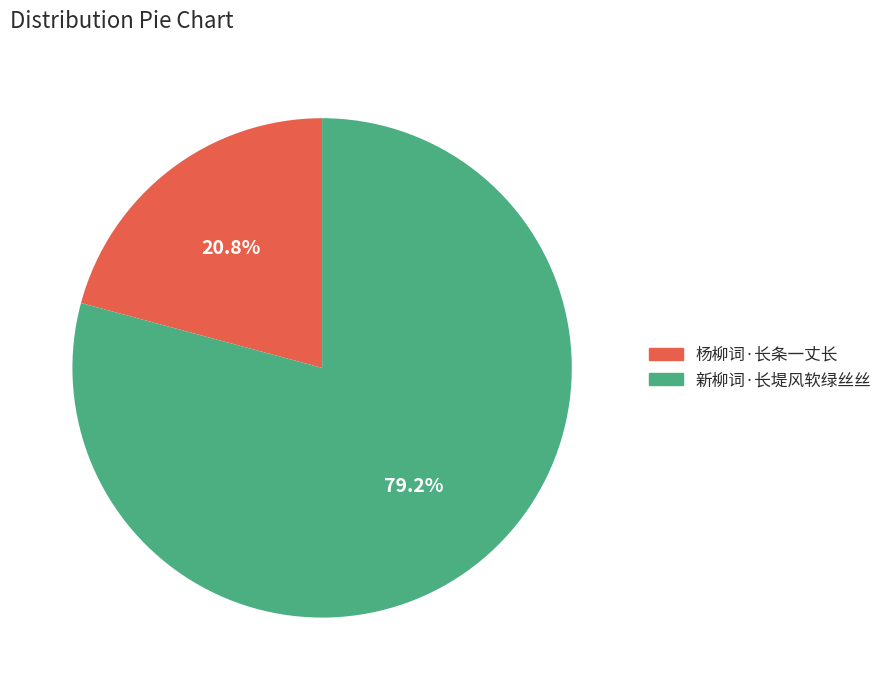

Count the number of slices in the pie.

2